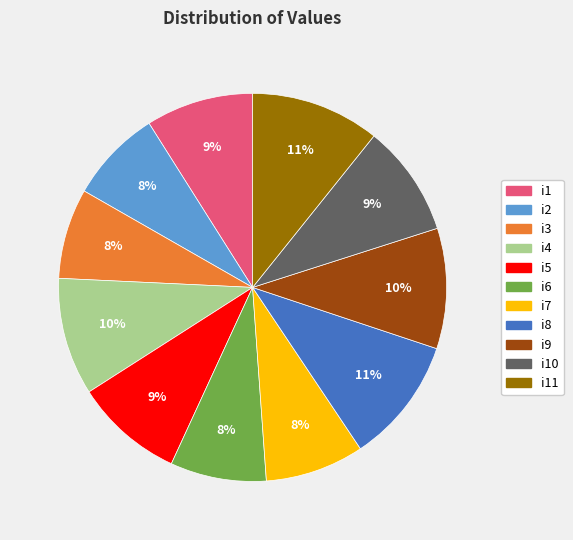

To the nearest percent, what is the combined percentage of i3 and i7?

16%